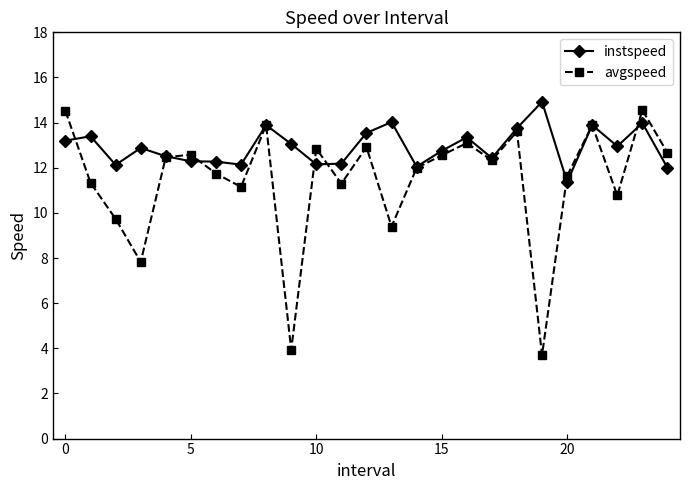

Which series has the largest range (max minus min)?

avgspeed